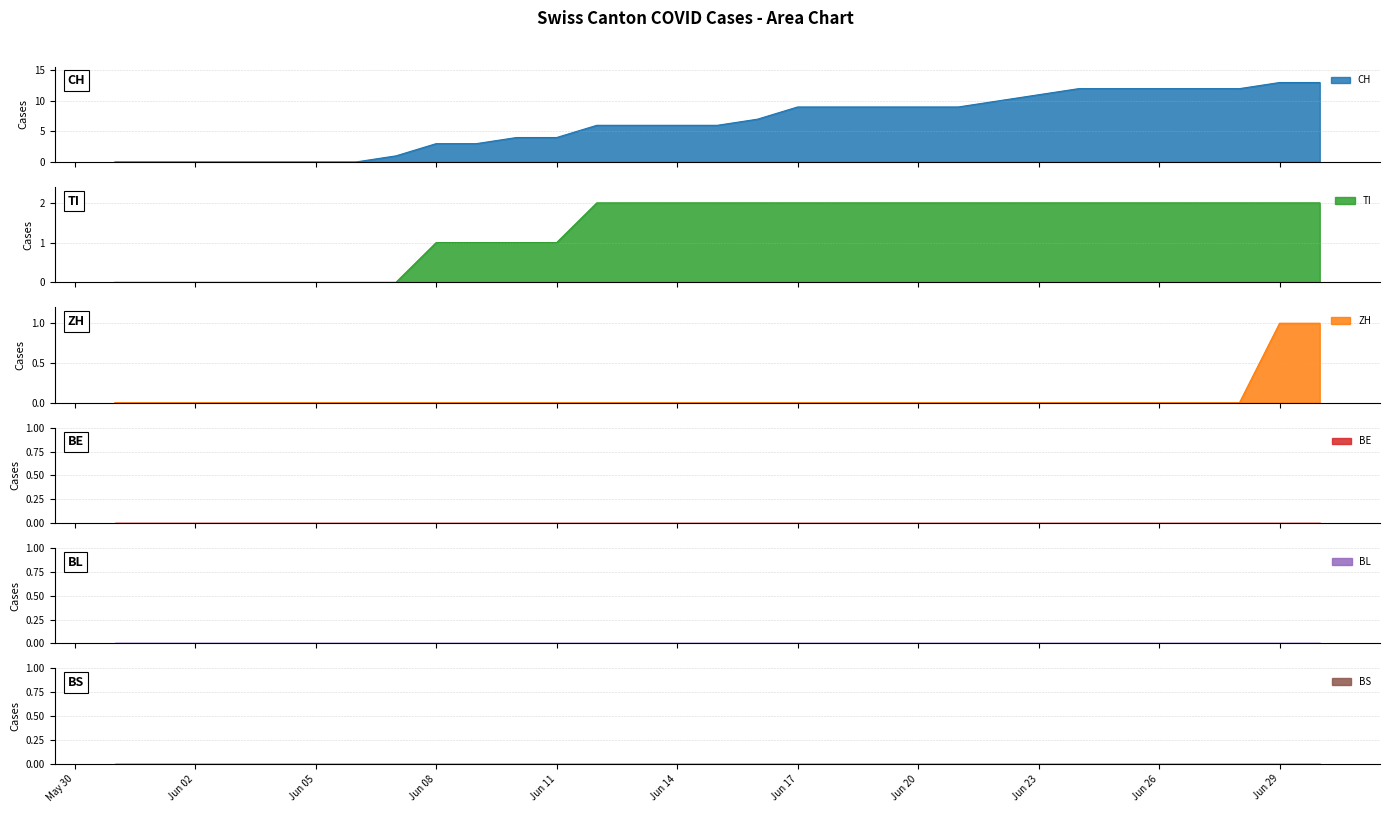

What position from the right is Jun 08?

23